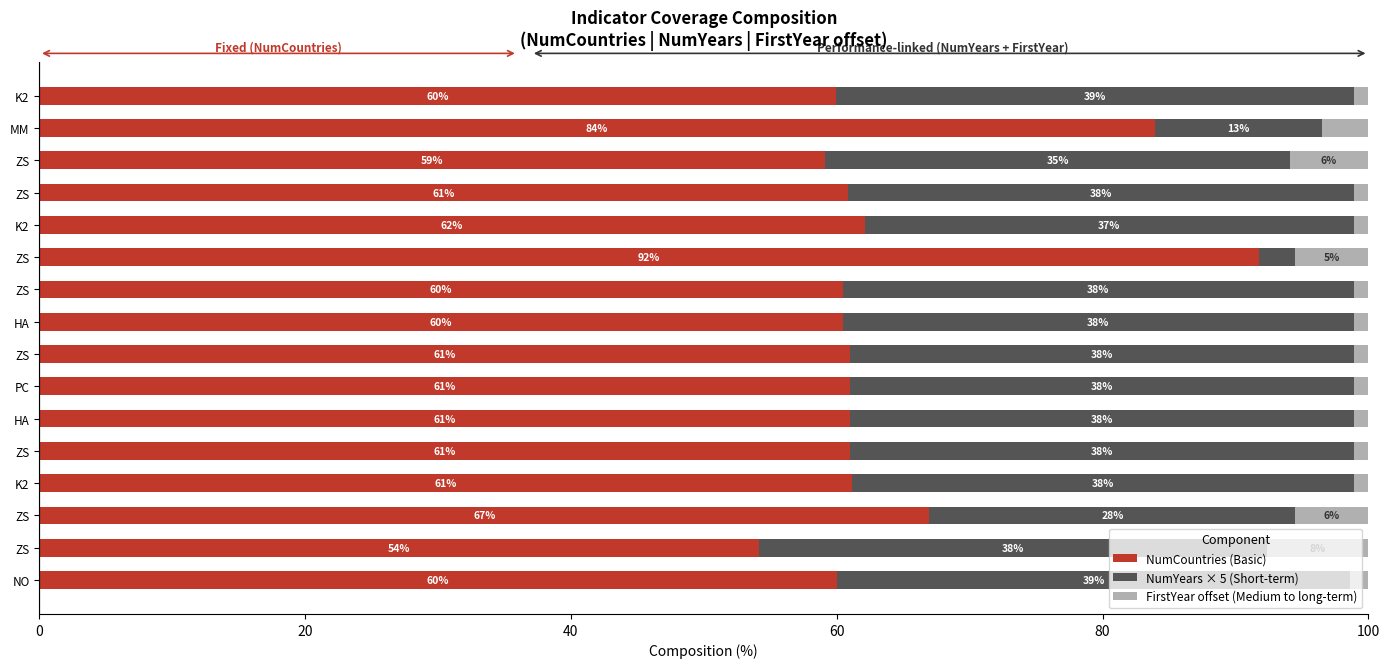

What are all the series names shown in the legend?

NumCountries (Basic), NumYears × 5 (Short-term), FirstYear offset (Medium to long-term)